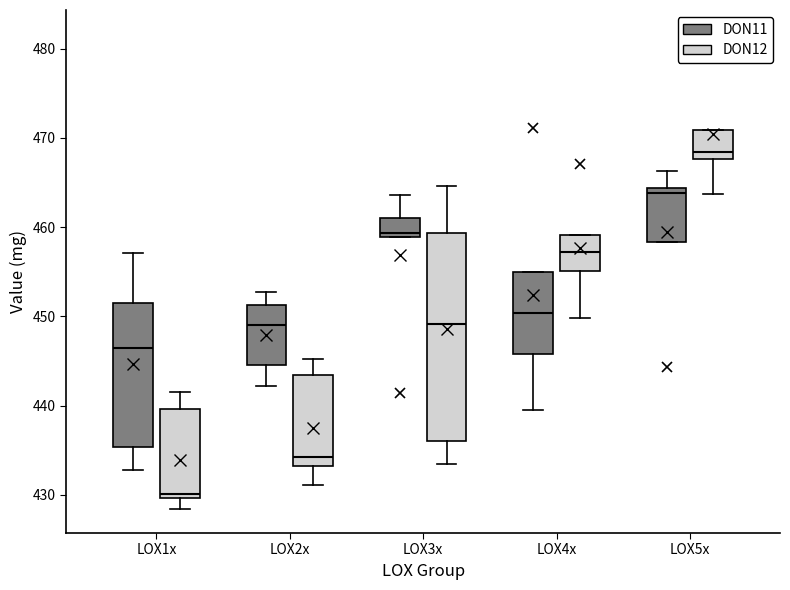

Reading left to right, read every box against the y-axis: the position of its median line, the range the box covers, and the ends of its whiskers. The values are not printed on the chart, so give them approximately, as read against the axis.

LOX1x (DON11): median 446, box 435 to 451, whiskers 433 to 457
LOX1x (DON12): median 430 (just above the box's lower edge), box 430 to 440, whiskers 428 to 442
LOX2x (DON11): median 449, box 445 to 451, whiskers 442 to 453
LOX2x (DON12): median 434, box 433 to 443, whiskers 431 to 445
LOX3x (DON11): median 459 (just above the box's lower edge), box 459 to 461, whiskers 459 to 464
LOX3x (DON12): median 449, box 436 to 459, whiskers 434 to 465
LOX4x (DON11): median 450, box 446 to 455, whiskers 440 to 455
LOX4x (DON12): median 457, box 455 to 459, whiskers 450 to 459
LOX5x (DON11): median 464 (just below the box's upper edge), box 458 to 464, whiskers 458 to 466
LOX5x (DON12): median 468 (just above the box's lower edge), box 468 to 471, whiskers 464 to 471